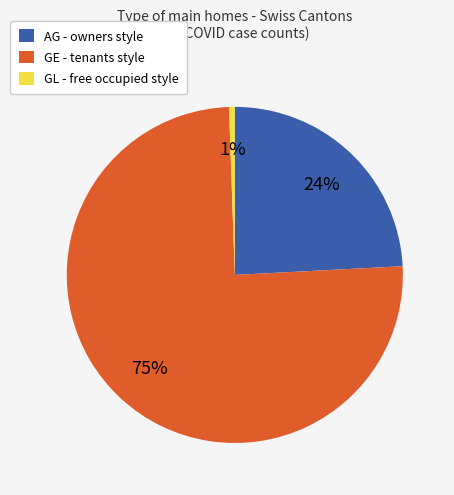

Is GE the majority of the pie?

Yes